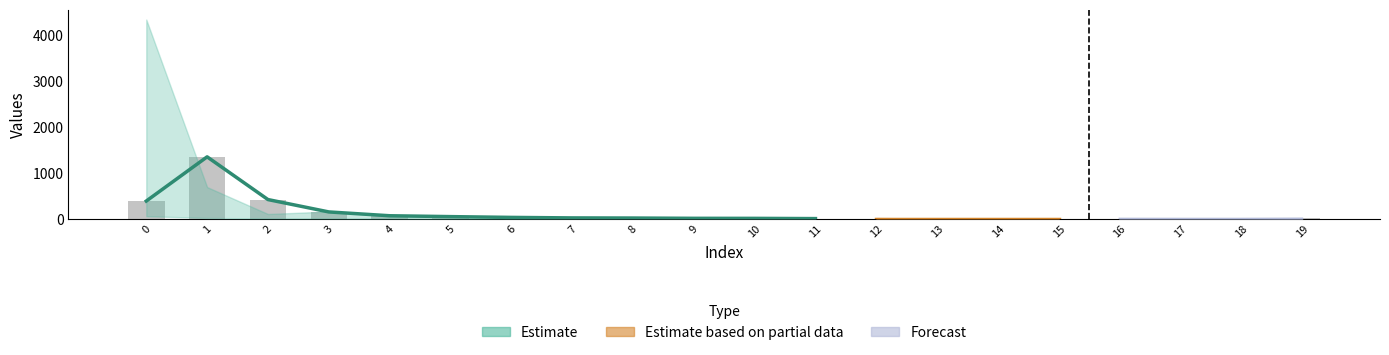

Is it true that the value at 2 is 418?

True